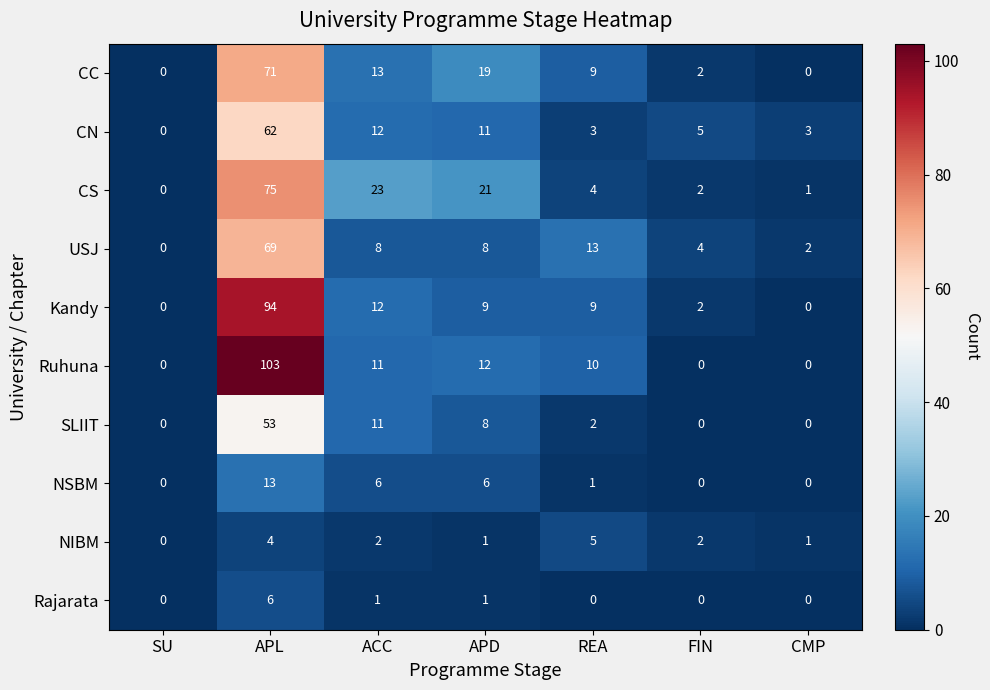

Which series has the widest spread of values?

Ruhuna